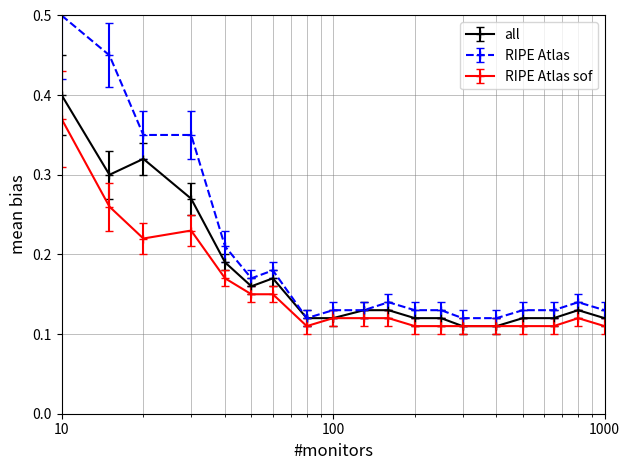

Count the all values in the range 0 to 1.

19